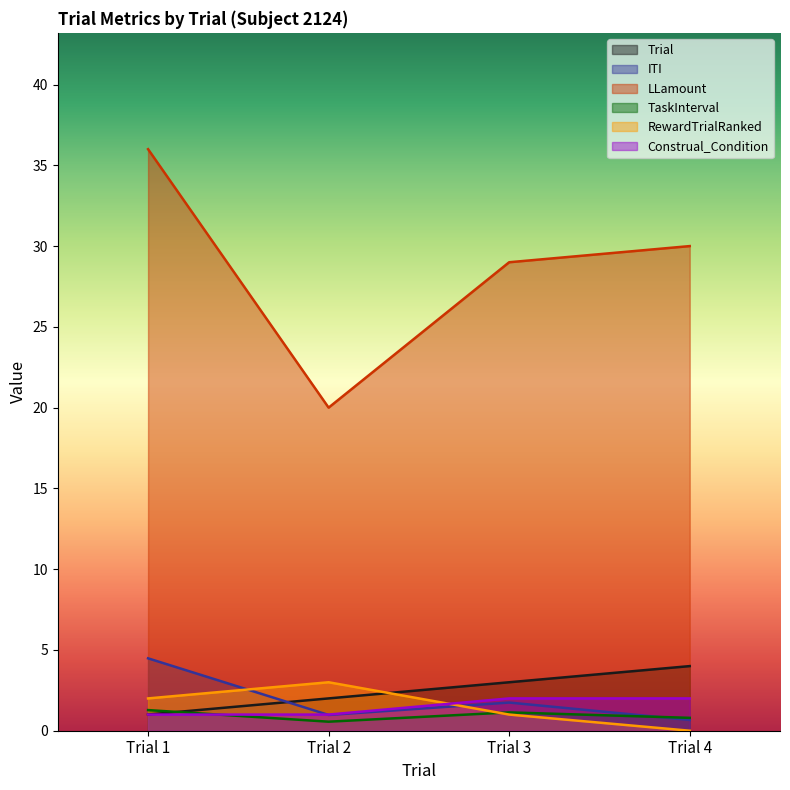

Where is the first local maximum for RewardTrialRanked?

Trial 2